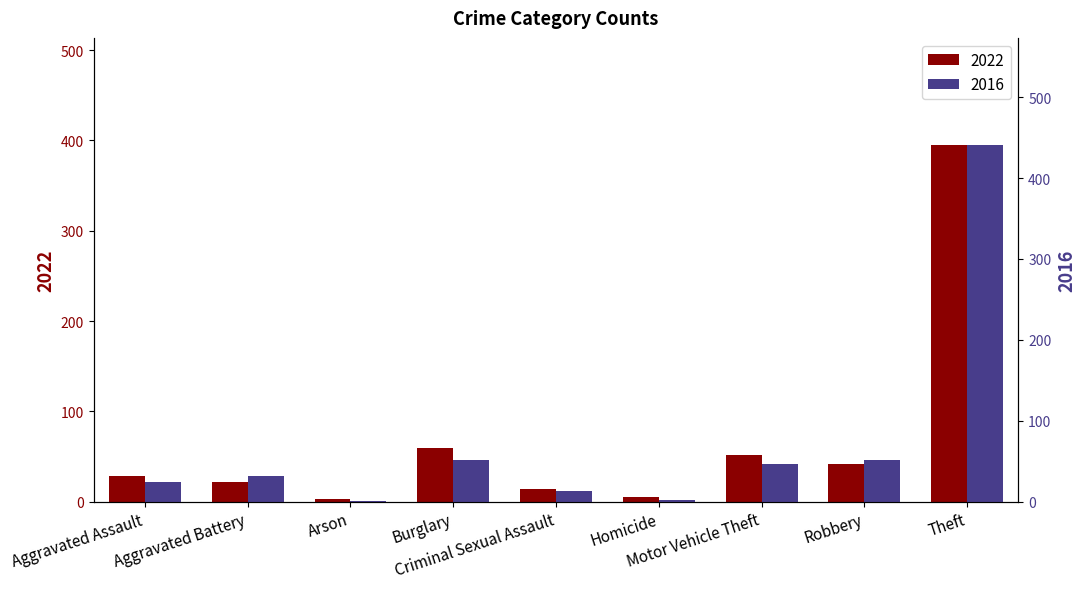

Reading left to right, extract all data points from this chart.

2022: Aggravated Assault=29	Aggravated Battery=22	Arson=3	Burglary=59	Criminal Sexual Assault=14	Homicide=5	Motor Vehicle Theft=52	Robbery=42	Theft=395
2016: Aggravated Assault=24	Aggravated Battery=32	Arson=1	Burglary=52	Criminal Sexual Assault=13	Homicide=2	Motor Vehicle Theft=47	Robbery=52	Theft=441